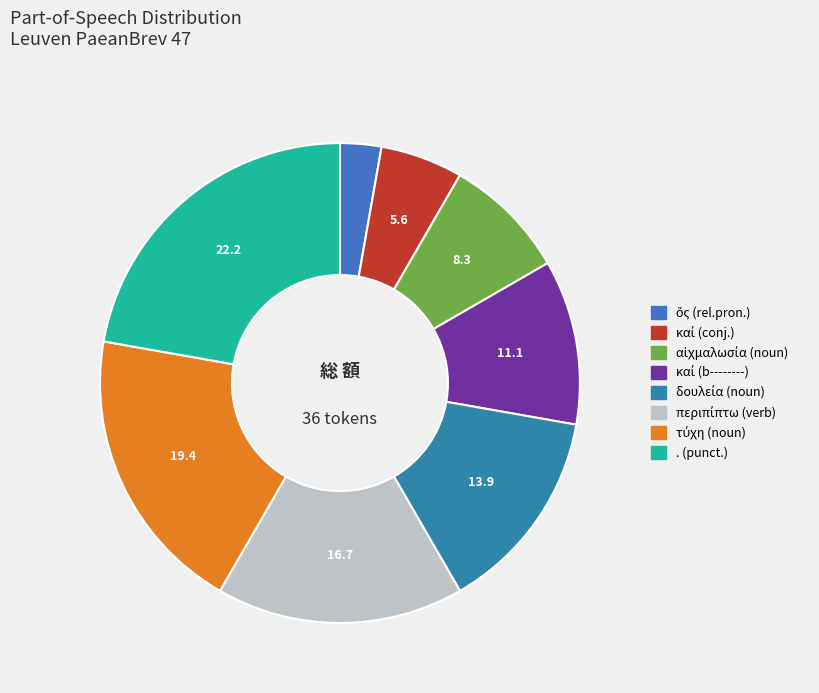

Is there any slice that represents more than half of the pie?

No